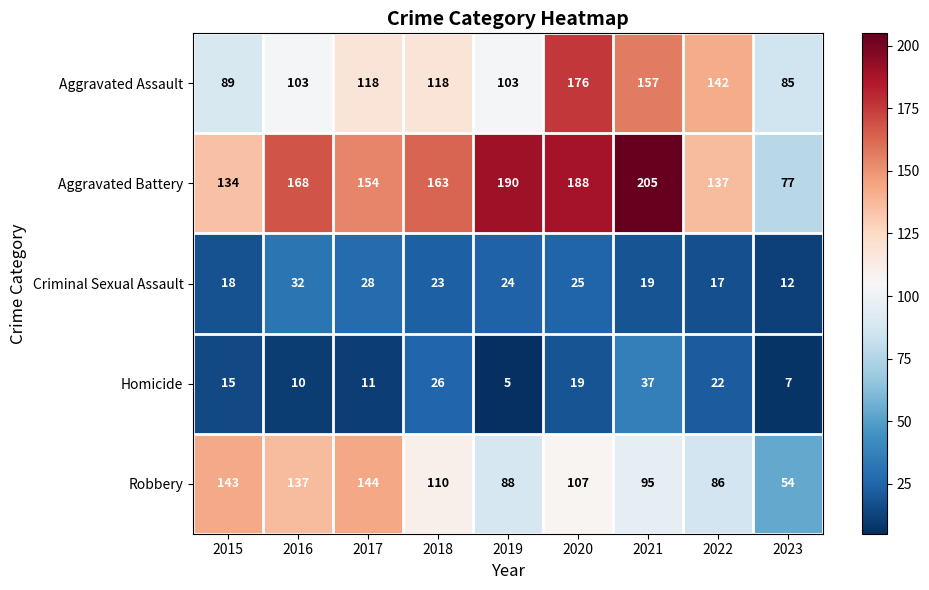

At 2017, list the series in order from smallest to largest.

Homicide, Criminal Sexual Assault, Aggravated Assault, Robbery, Aggravated Battery